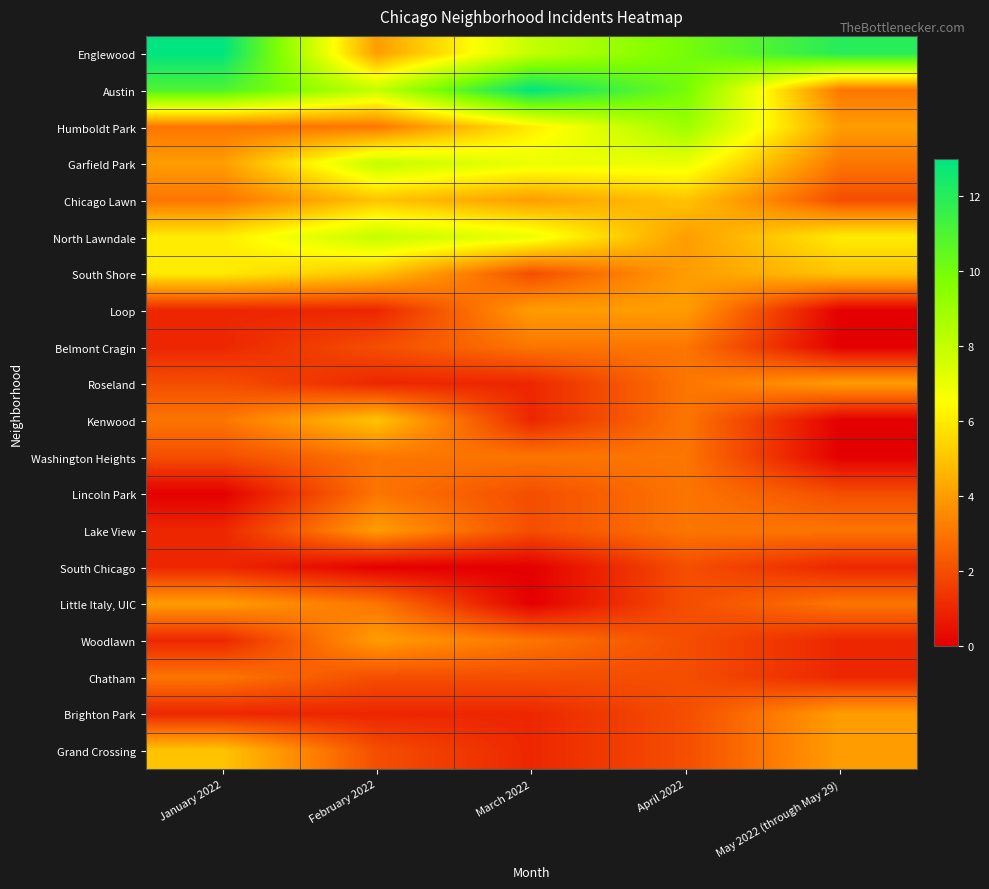

What is the maximum value shown in the chart?

13